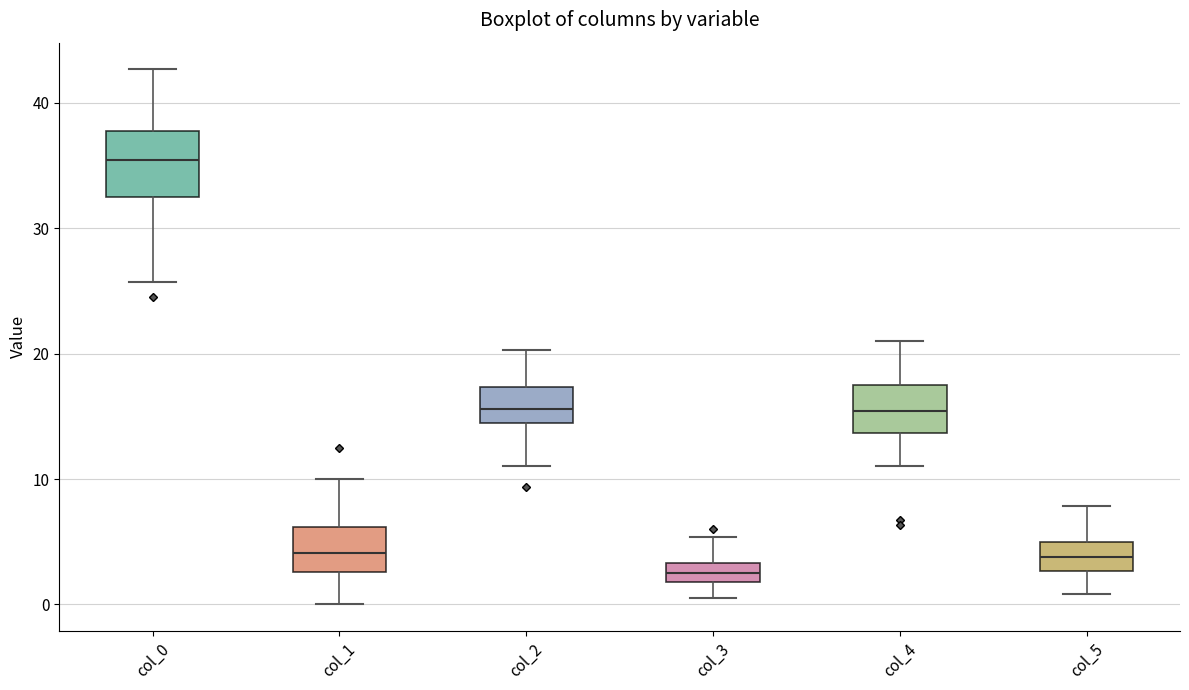

Reading left to right, transcribe this box plot: for each box, give where its median line is, the range the box spans, and where its two whiskers end, as read against the y-axis. The values are not printed on the chart, so give them approximately, as read against the axis.

col_0: median 35, box 33 to 38, whiskers 26 to 43
col_1: median 4, box 3 to 6, whiskers 0 to 10
col_2: median 16, box 14 to 17, whiskers 11 to 20
col_3: median 3 (inside the box), box 2 to 3, whiskers 0 to 5
col_4: median 15, box 14 to 18, whiskers 11 to 21
col_5: median 4, box 3 to 5, whiskers 1 to 8